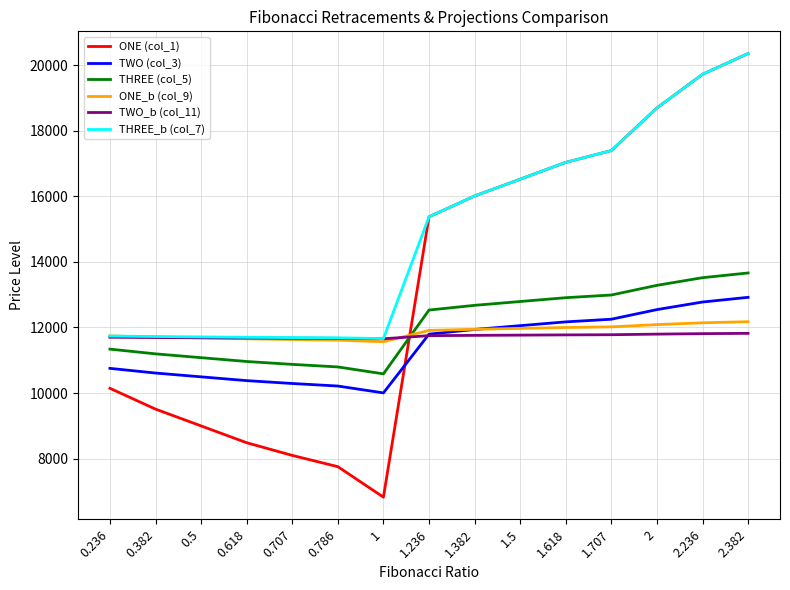

Rank the categories by ONE (col_1) value from highest to lowest.

2.382, 2.236, 2, 1.707, 1.618, 1.5, 1.382, 1.236, 0.236, 0.382, 0.5, 0.618, 0.707, 0.786, 1